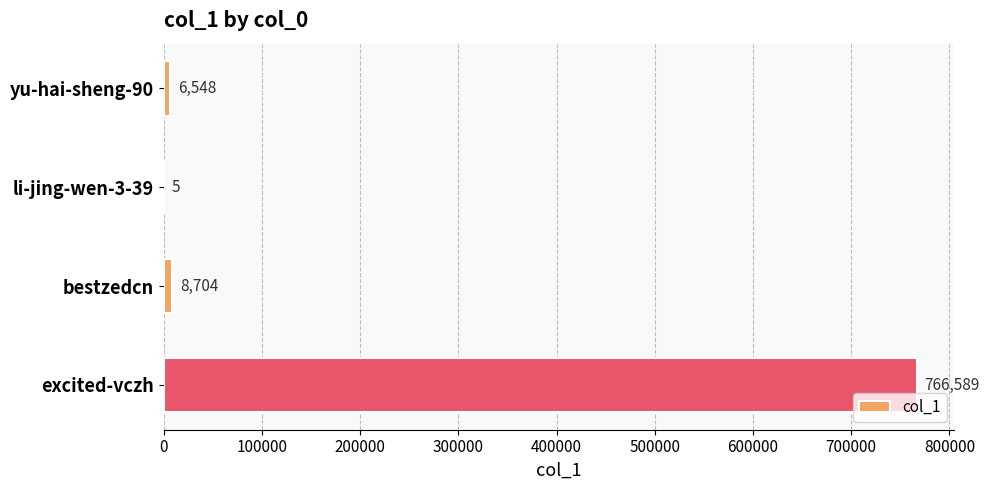

The chart shows a value of 6548 at yu-hai-sheng-90. True or false?

True